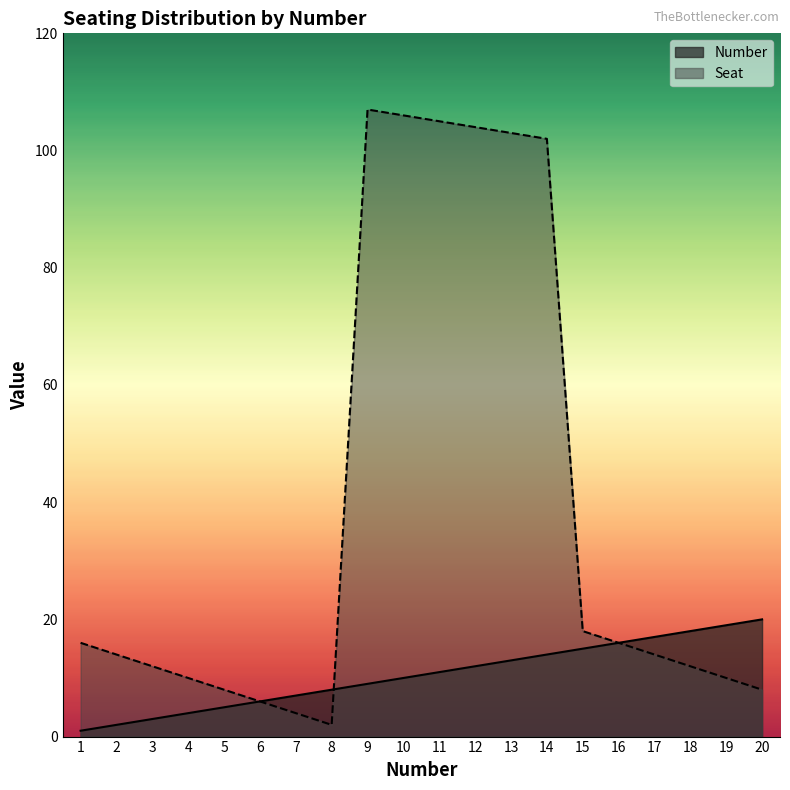

Between 4 and 6, which series saw the biggest shift?

Seat